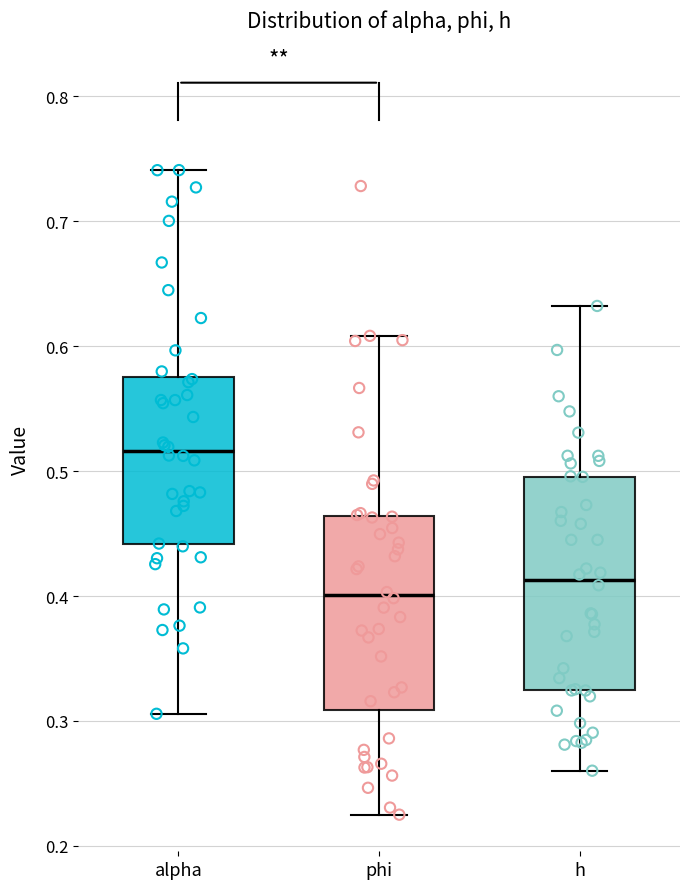

Where is the upper edge of the box for h on the y-axis? The values are not printed on the chart, so give them approximately, as read against the axis.

0.50